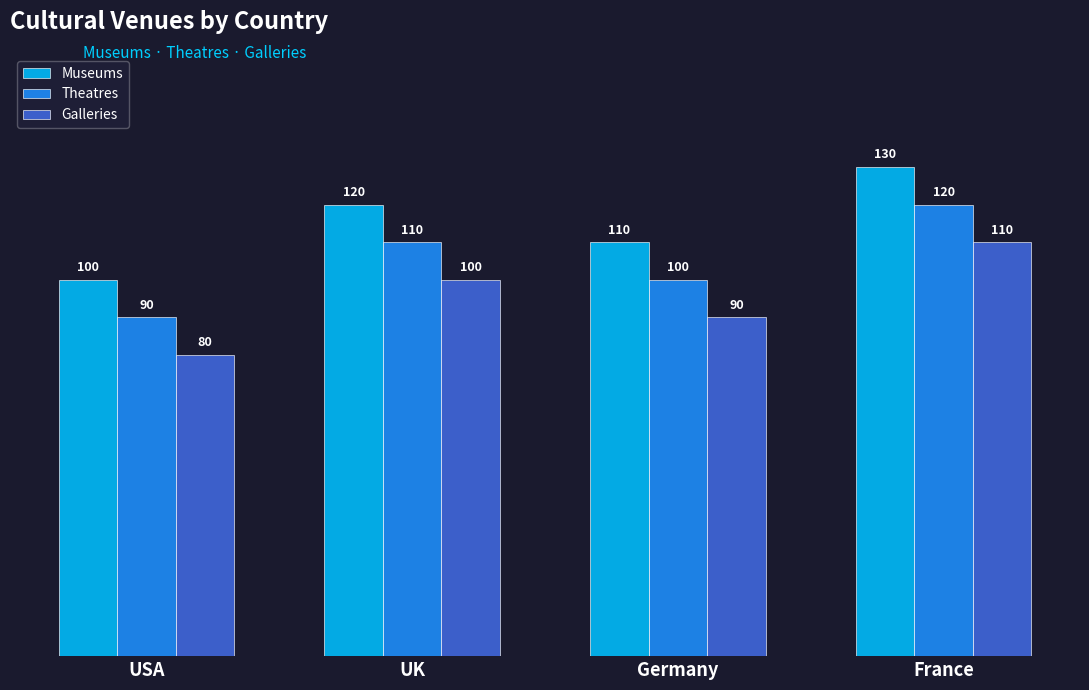

What is the sum of the Theatres values at USA and UK?

200